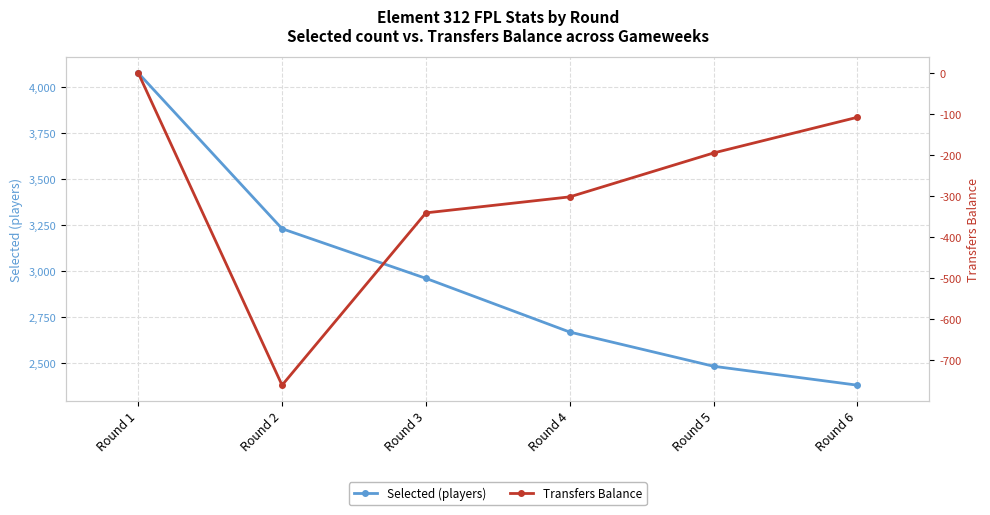

Is this an area chart (filled region under the line)?

No